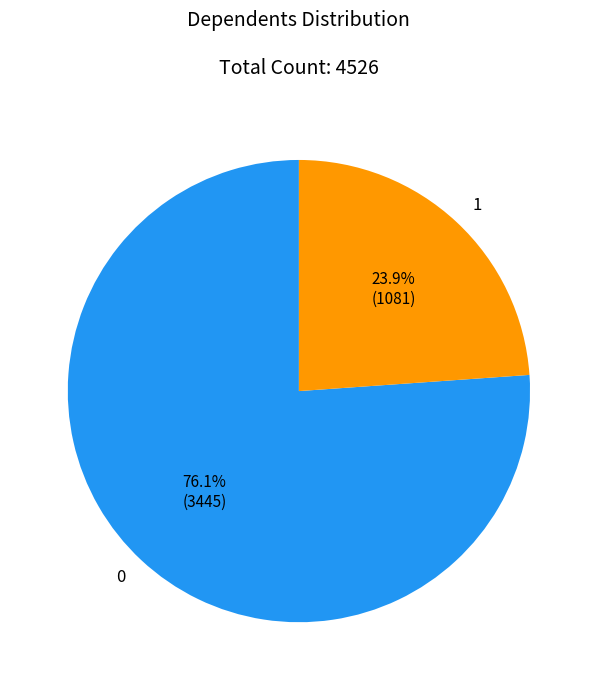

To the nearest percent, what is the average slice percentage?

50%